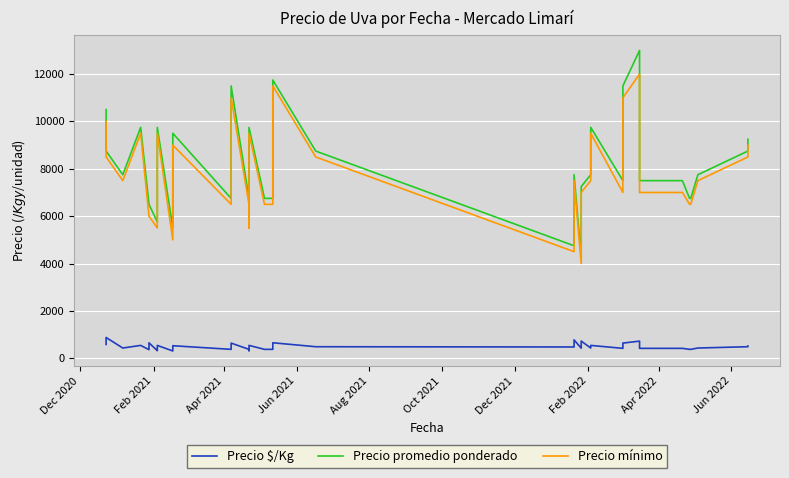

What is the sum of all Precio mínimo values?

311000